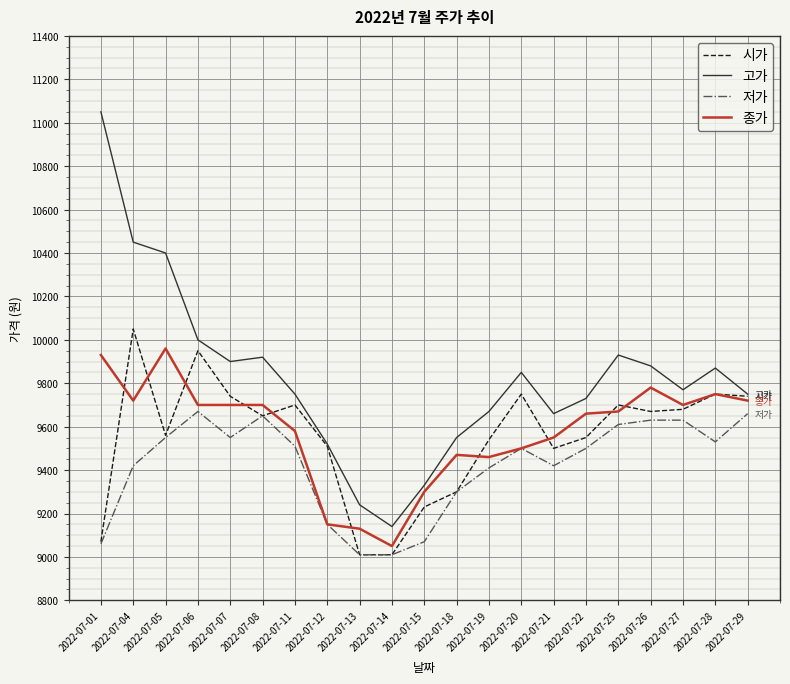

What is the minimum value shown in the chart?

9010